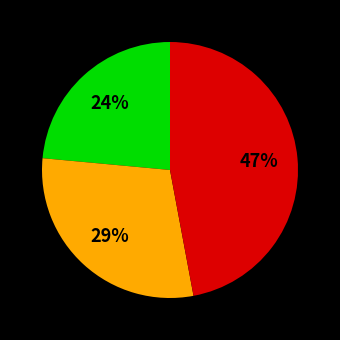

Does any single category account for the majority?

No